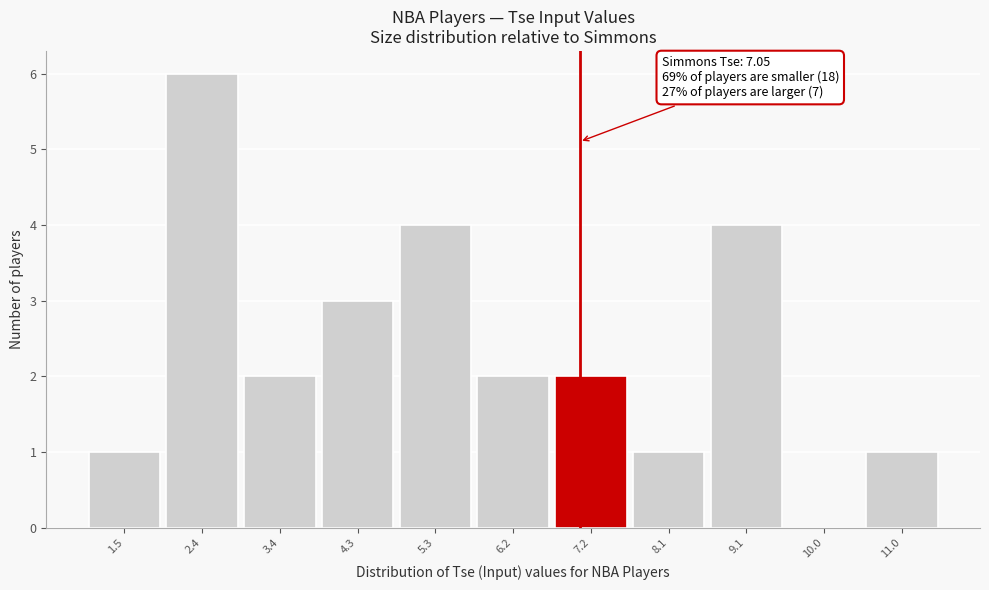

Which range on the x-axis has the tallest bar?

2.0 to 2.9